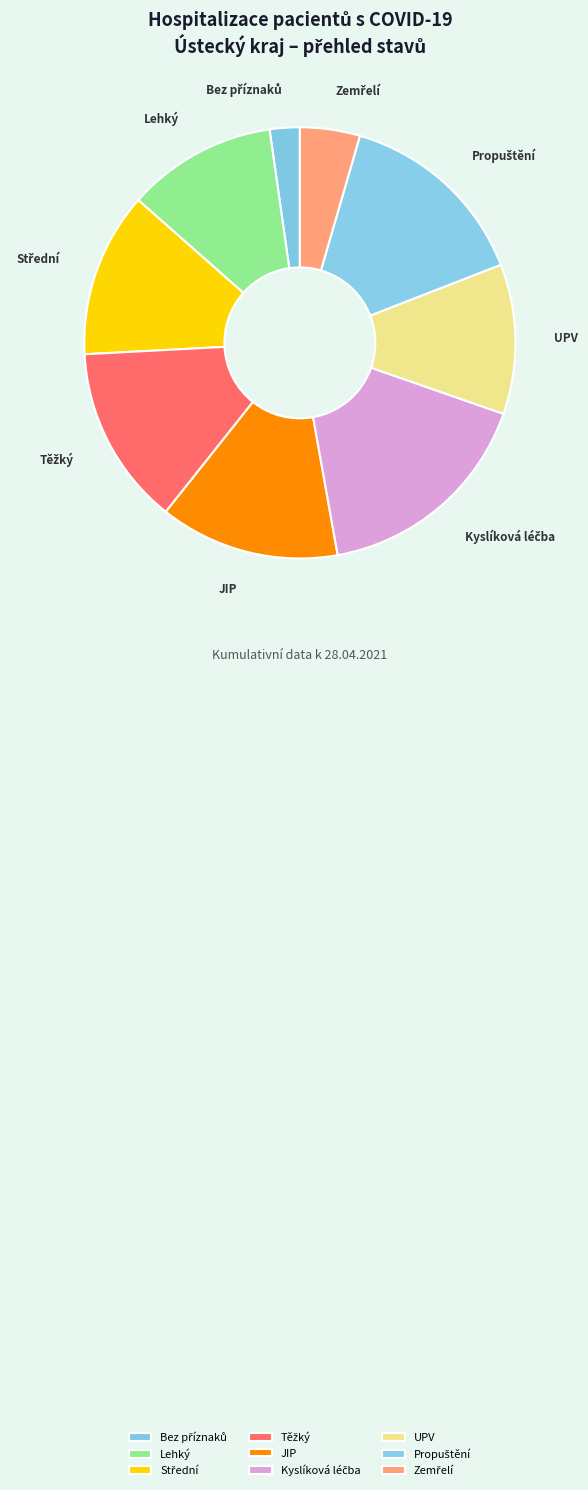

The JIP slice represents 5% of the pie. True or false?

False